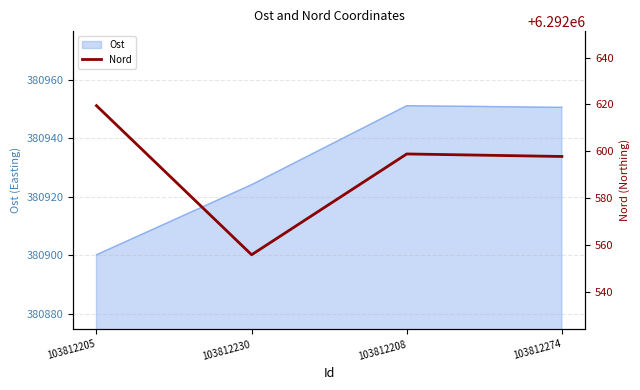

Reading left to right, extract all data points from this chart.

103812205=6292619.5	103812230=6292555.7	103812208=6292598.8	103812274=6292597.8